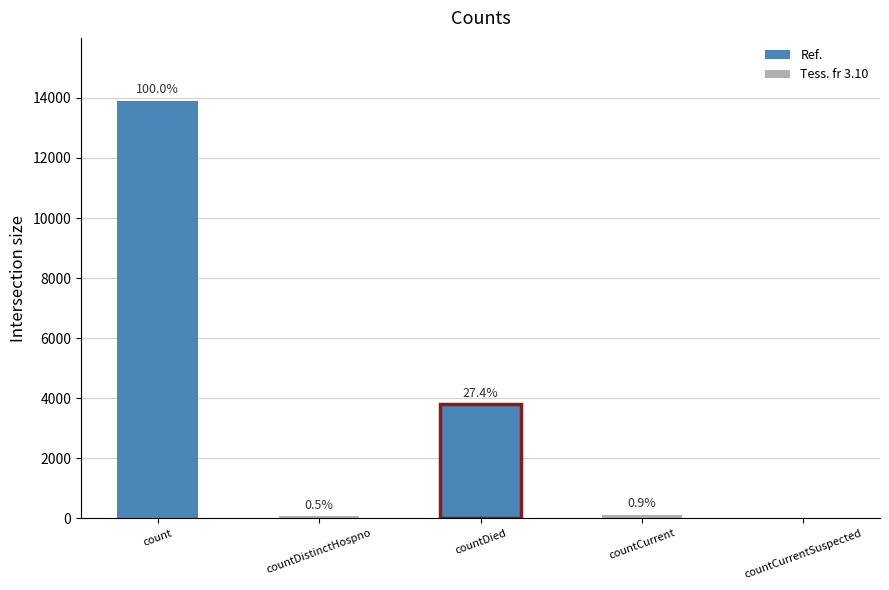

What is the difference between the maximum and minimum values?

13910